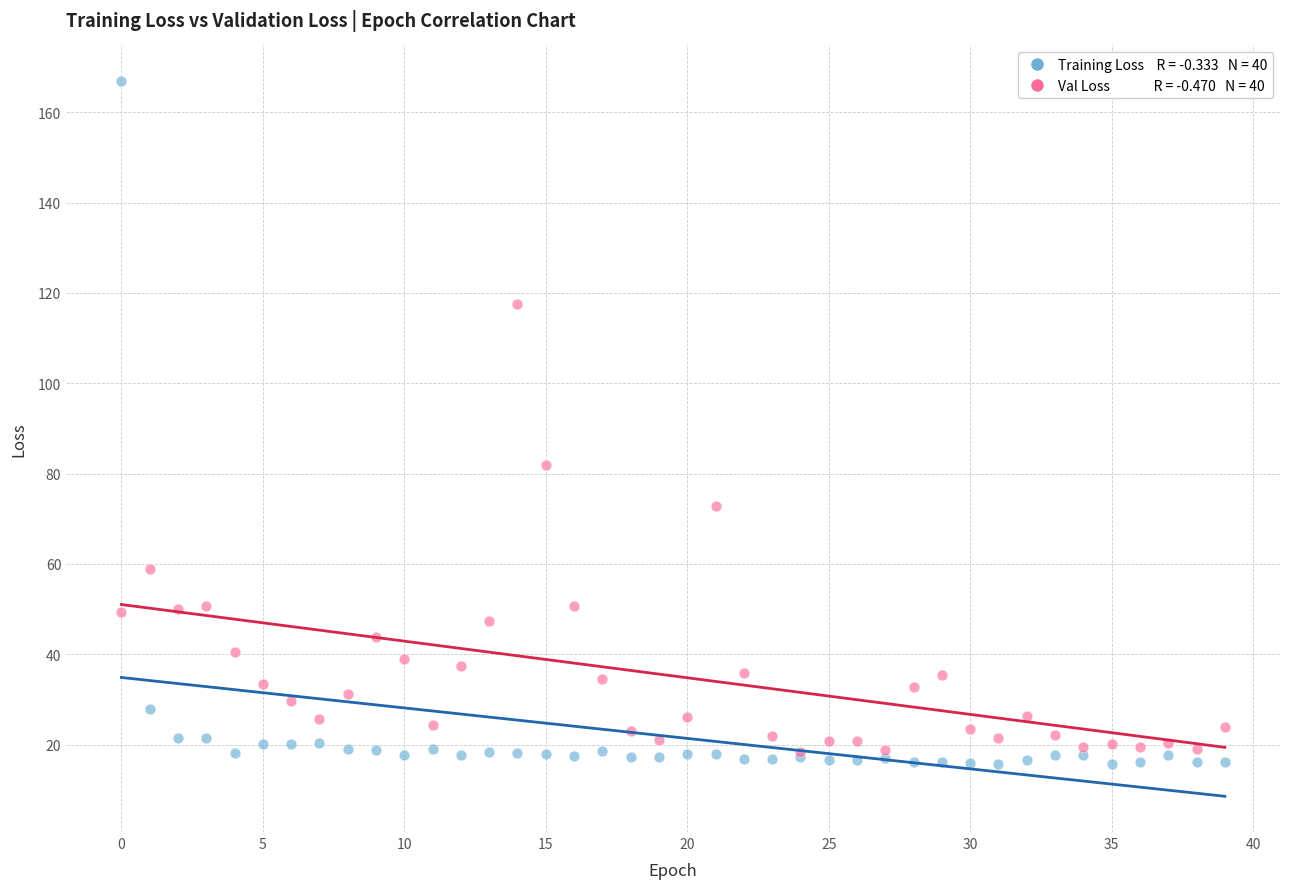

Across all series, what Y value is closest to 91?

81.9